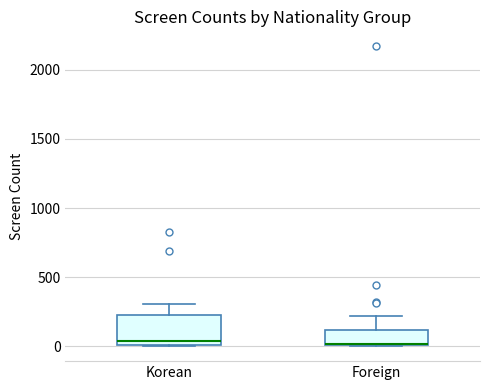

Reading left to right, read every box against the y-axis: the position of its median line, the range the box covers, and the ends of its whiskers. The values are not printed on the chart, so give them approximately, as read against the axis.

Korean: median 50, box 0 to 200, whiskers 0 to 300
Foreign: median 0 (drawn on the box's lower edge), box 0 to 100, whiskers 0 to 200